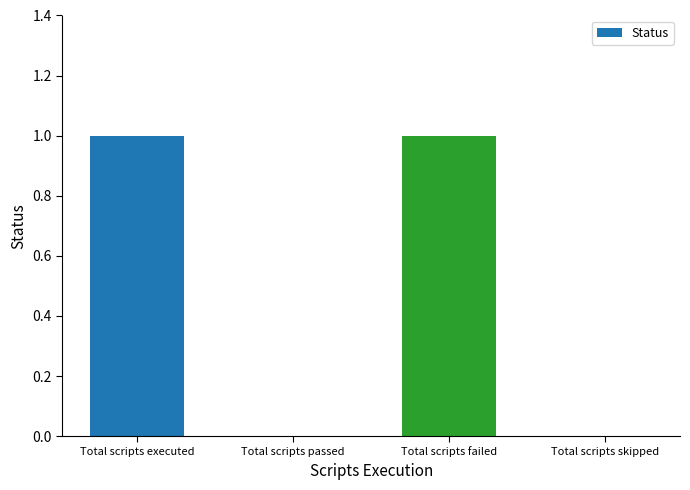

How many categories are shown in the chart?

4